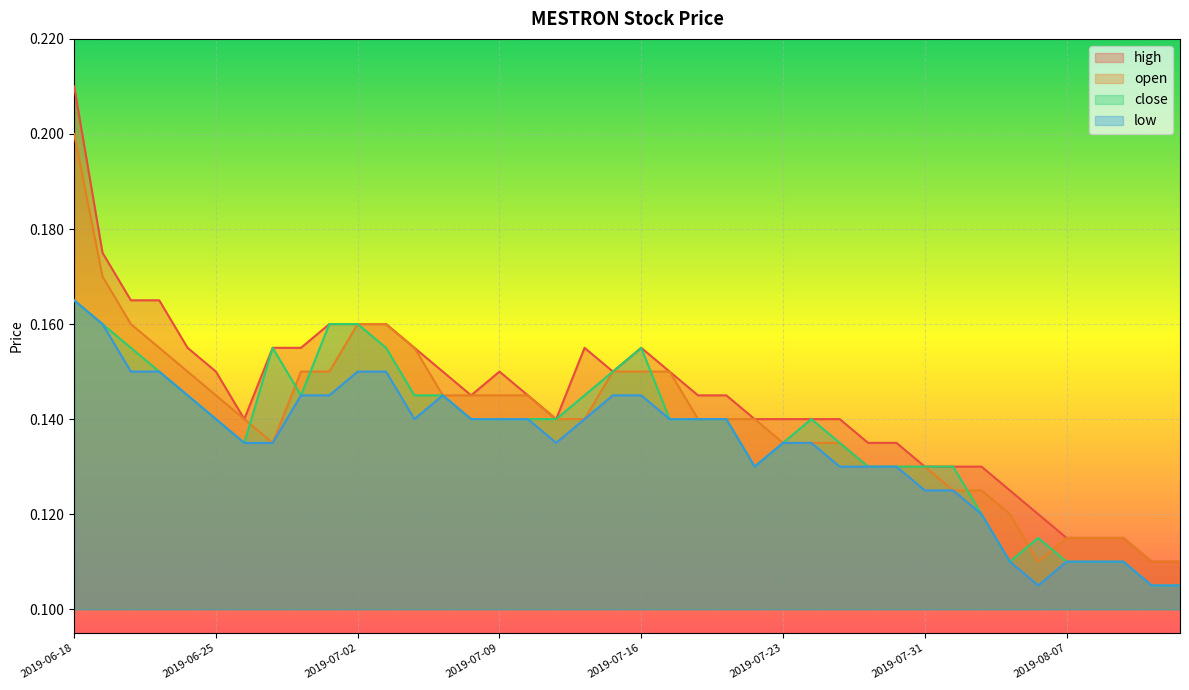

Rank the series by their average value, from lowest to highest.

low, close, open, high